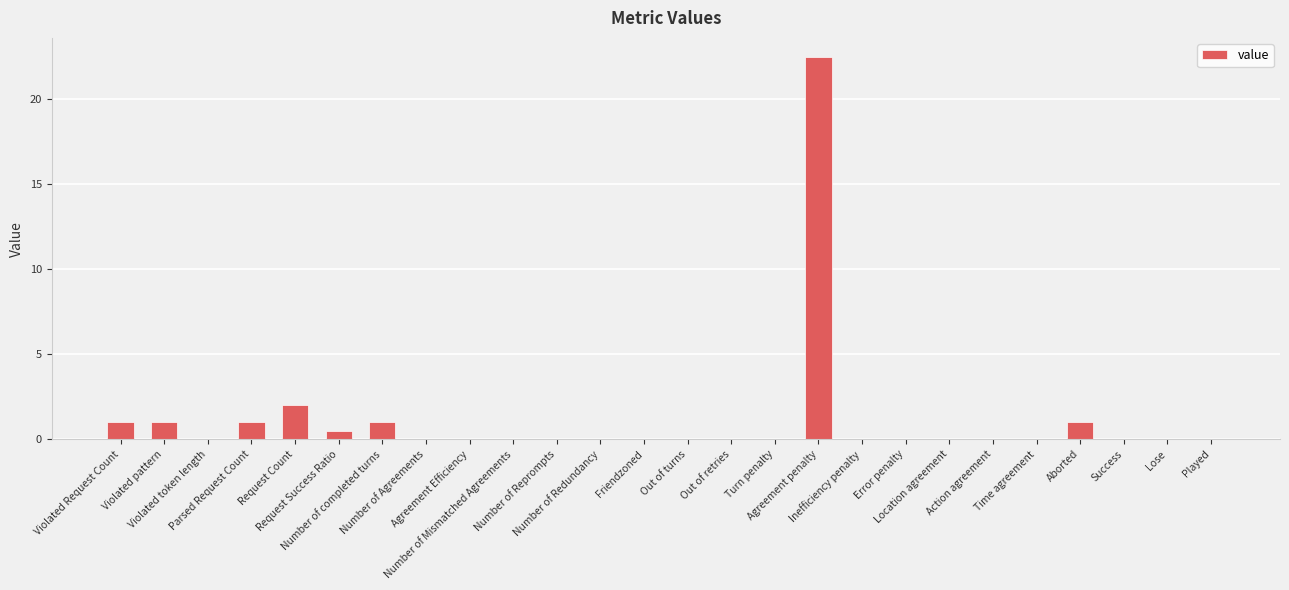

What is the greatest value displayed?

22.5